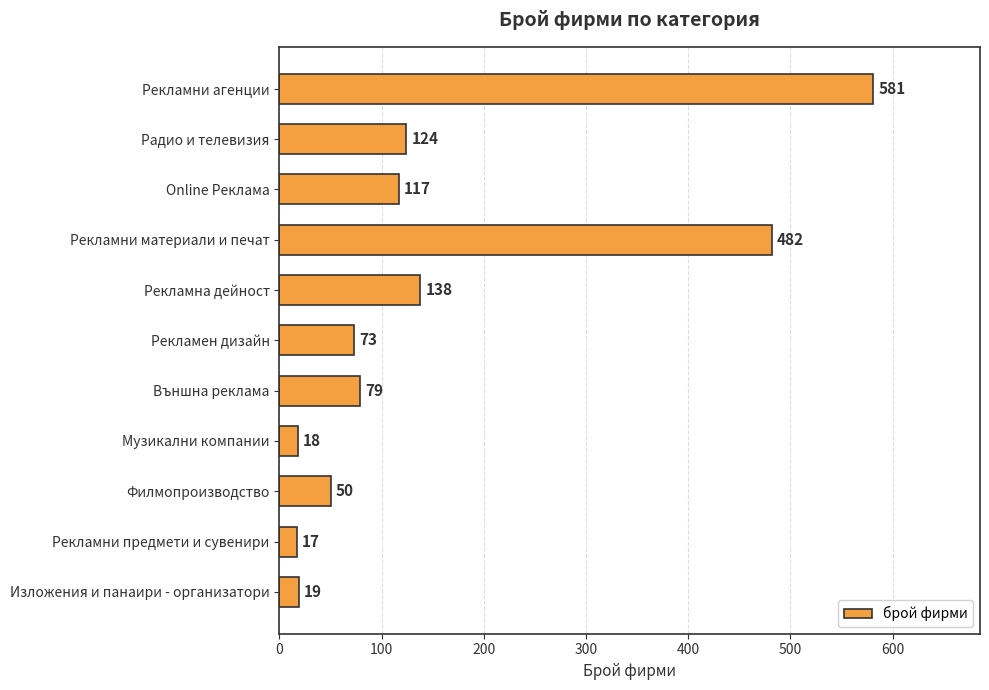

Rank the categories by value from lowest to highest.

Рекламни предмети и сувенири, Музикални компании, Изложения и панаири - организатори, Филмопроизводство, Рекламен дизайн, Външна реклама, Online Реклама, Радио и телевизия, Рекламна дейност, Рекламни материали и печат, Рекламни агенции